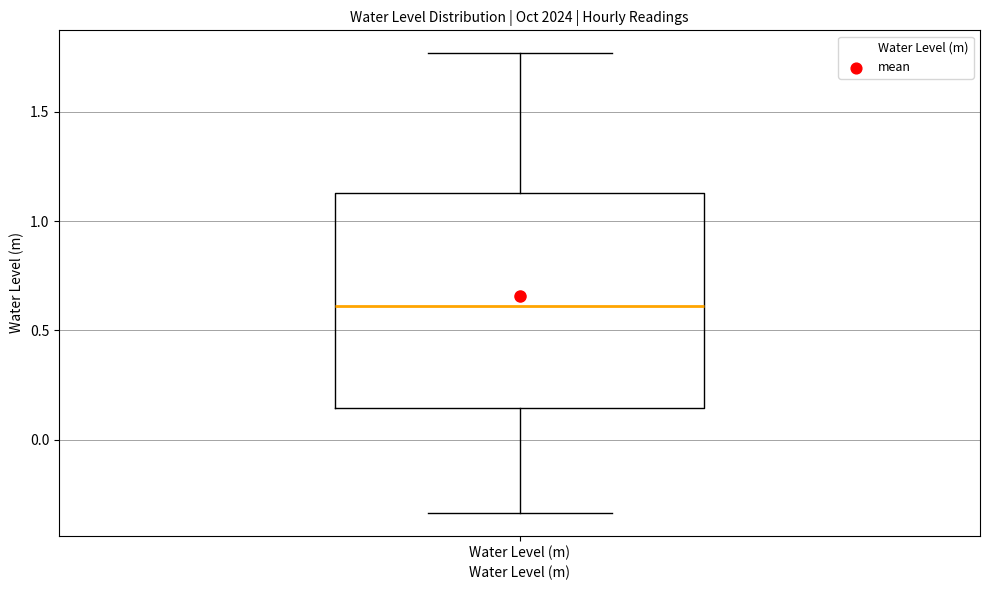

Read this box plot against the y-axis: the position of the median line, the range covered by the box, and the ends of both whiskers. The values are not printed on the chart, so give them approximately, as read against the axis.

median 0.60, box 0.15 to 1.15, whiskers -0.35 to 1.75